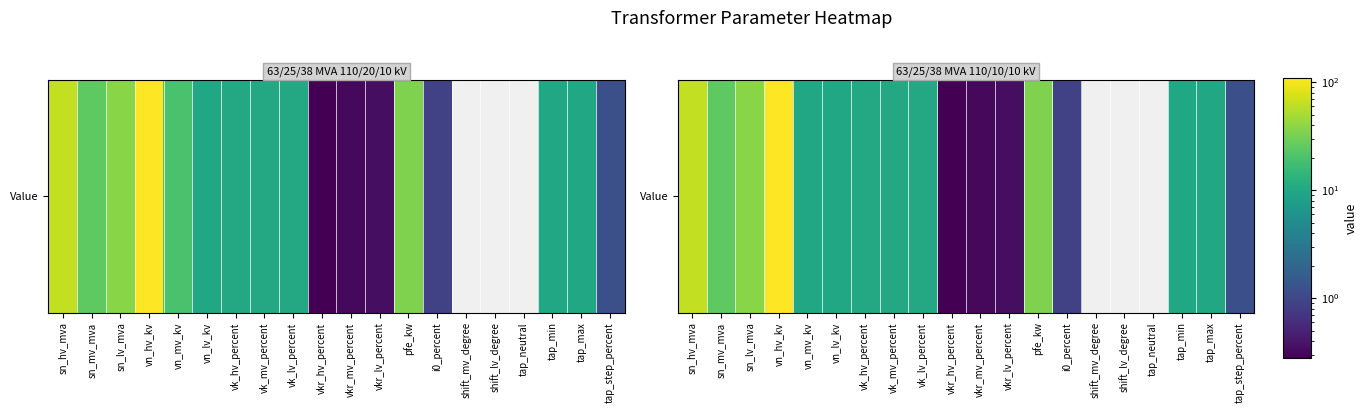

What is the approximate value at vn_mv_kv?

10.0